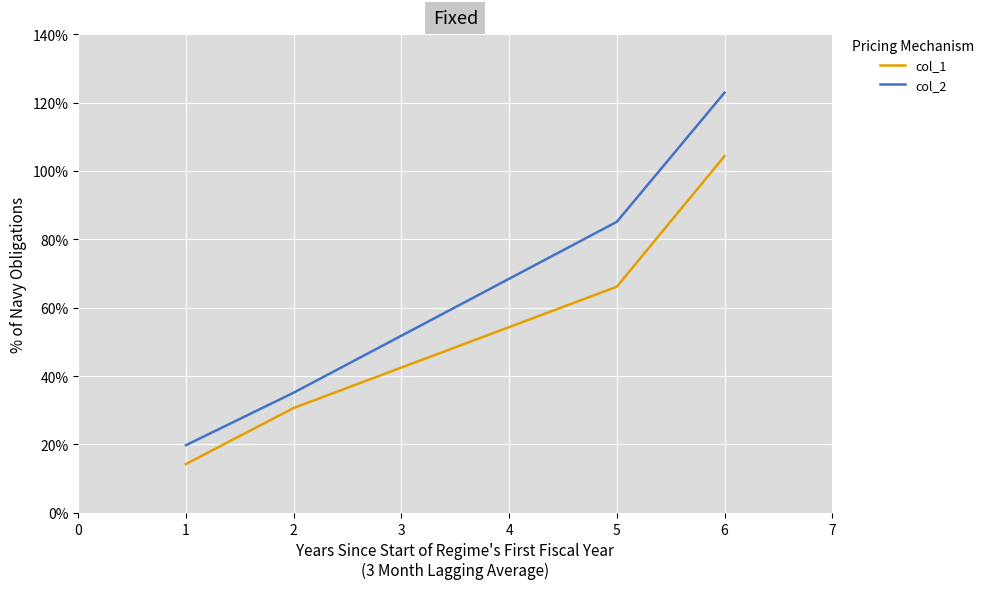

What are all the series names shown in the legend?

col_1, col_2